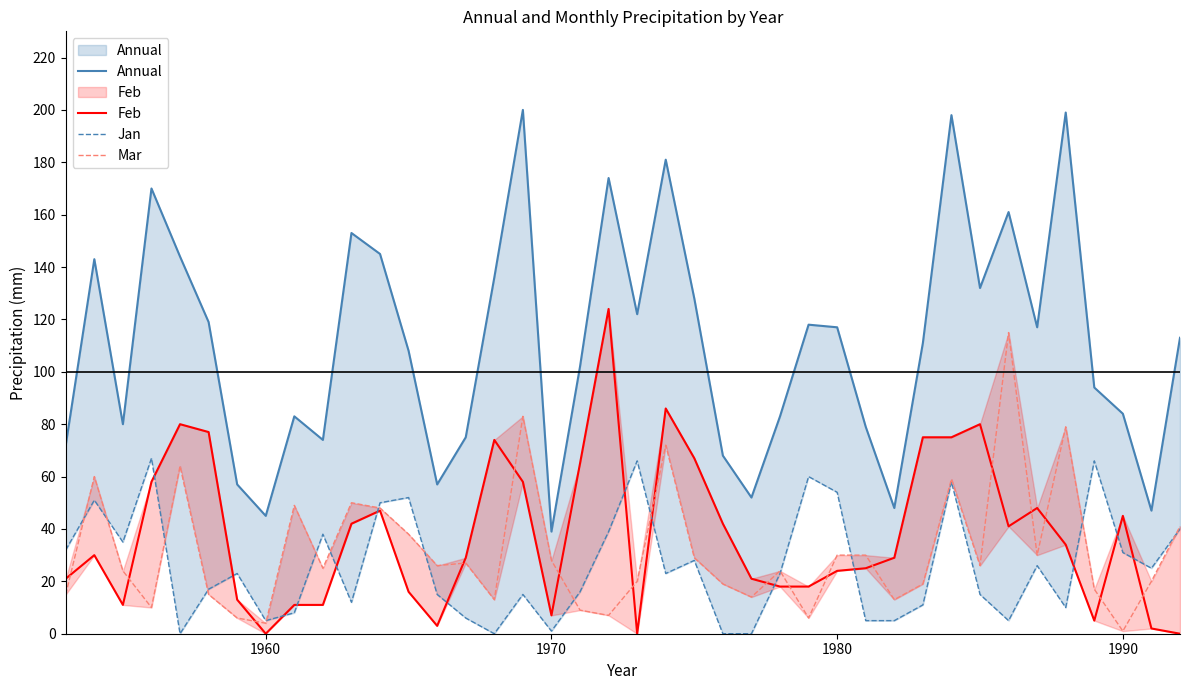

True or false: Feb and Jan cross at least once.

True